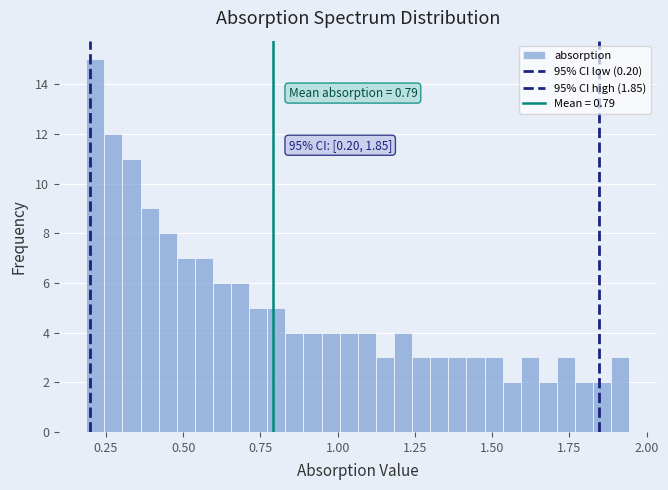

Read against the x-axis, roughly where is the centre of the tallest bar?

0.20